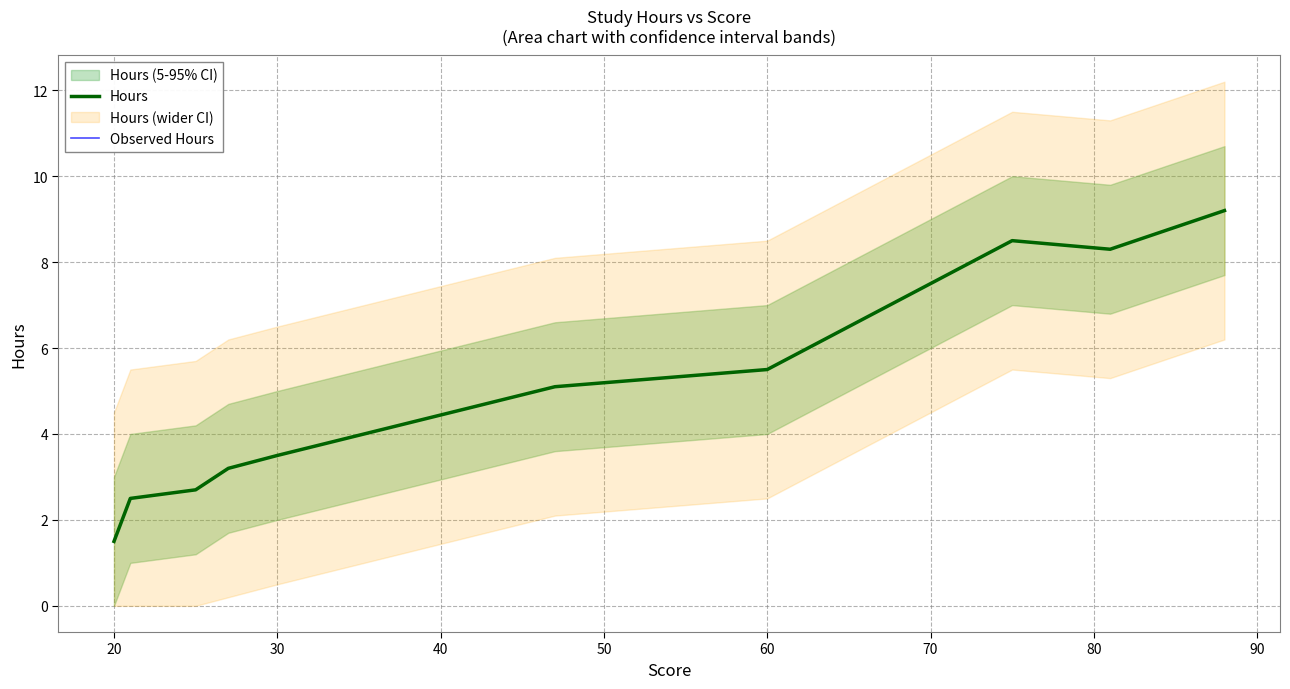

True or false: Hours has more than 1 points higher than both neighbors.

False